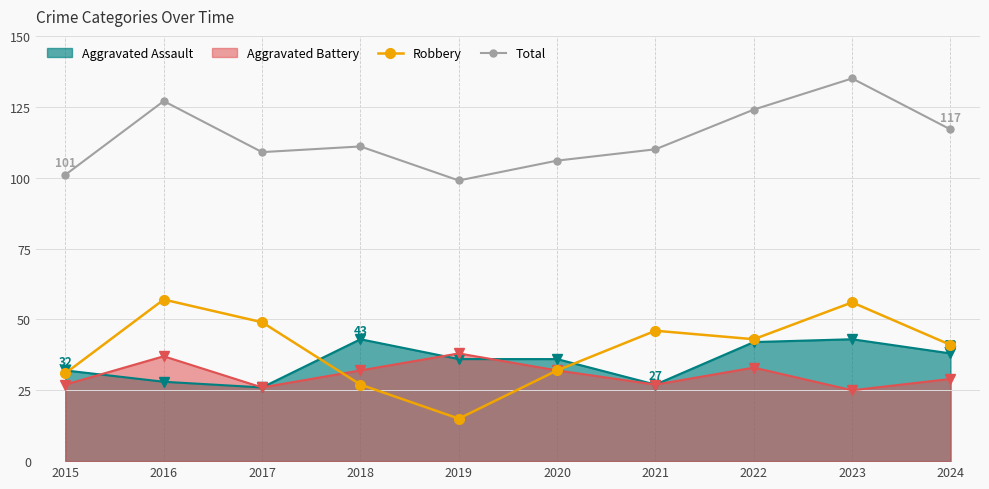

What is the spread (max minus min) of values at 2024?

88